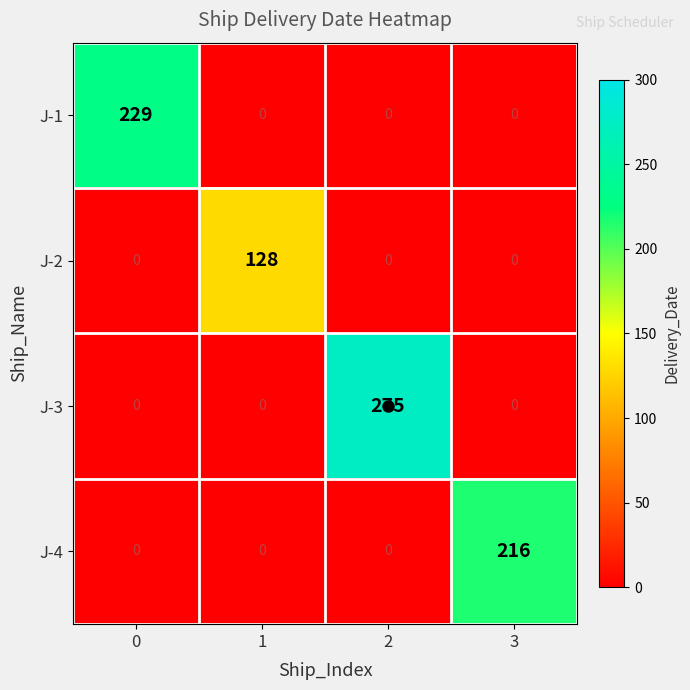

How many data points in J-2 are above 0?

1